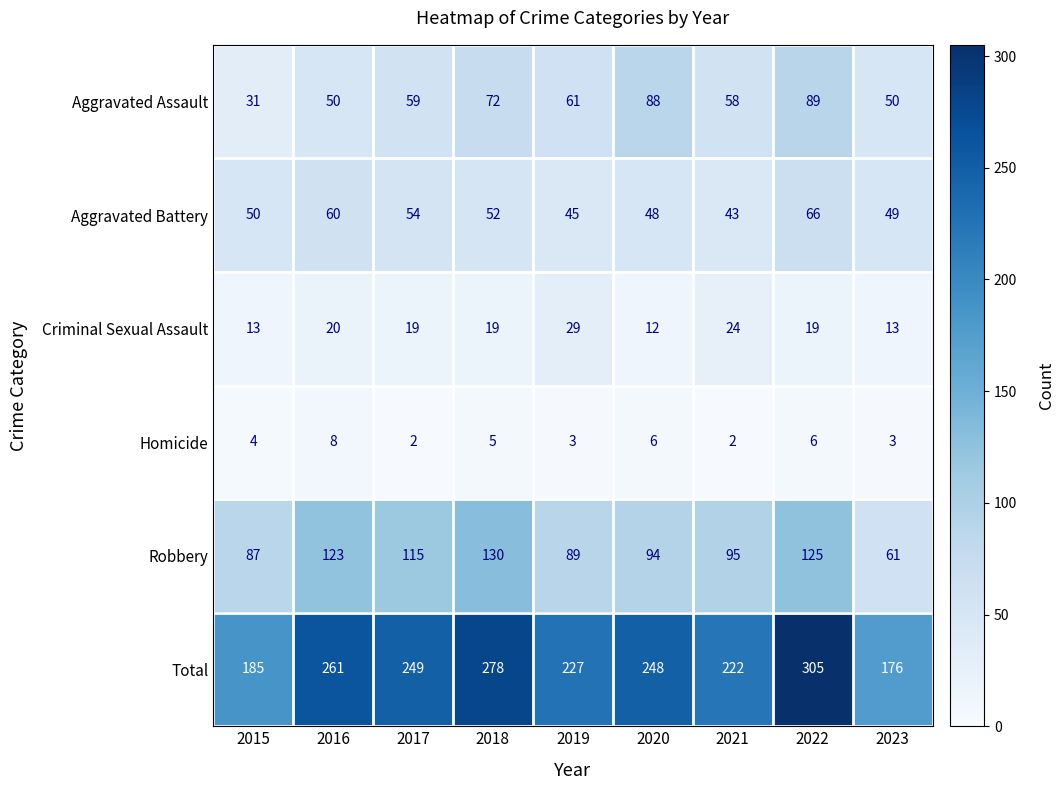

Between 2018 and 2020, which series saw the biggest shift?

Robbery